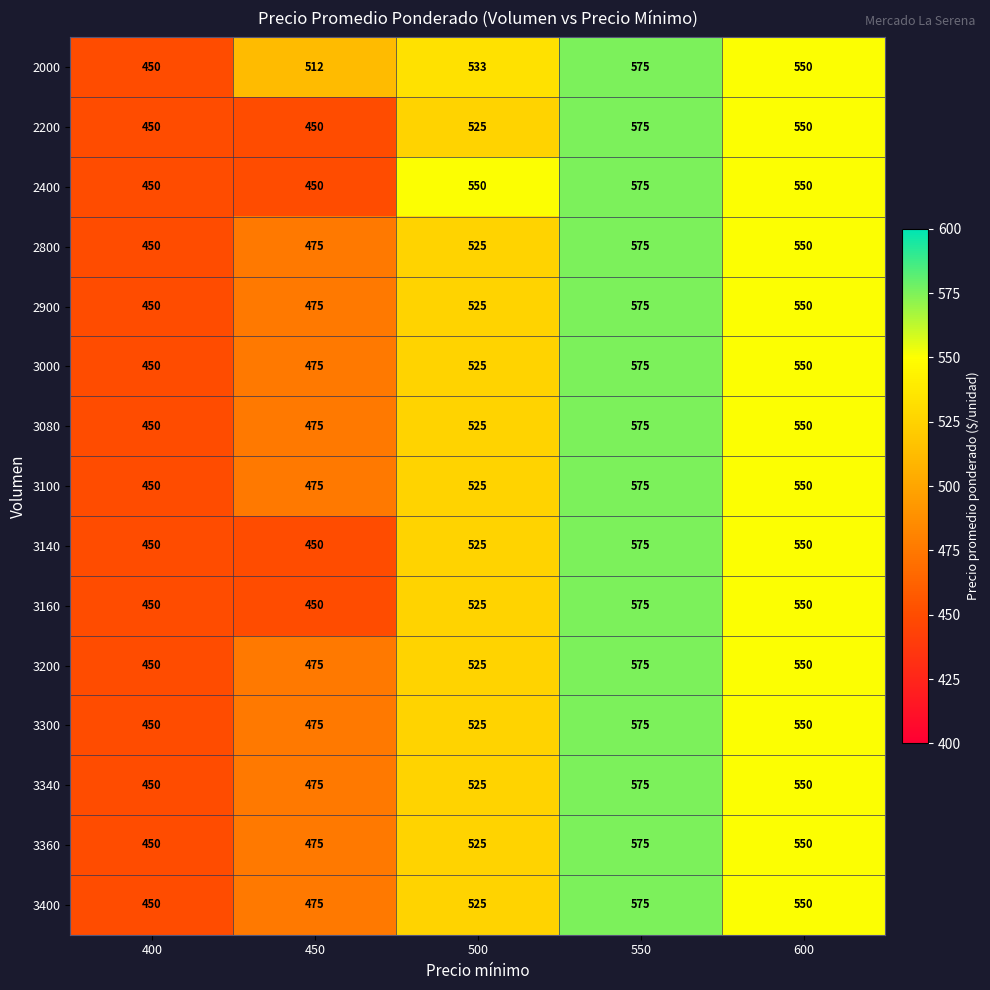

What is the difference between the second highest and minimum values in the 3160 series?

100